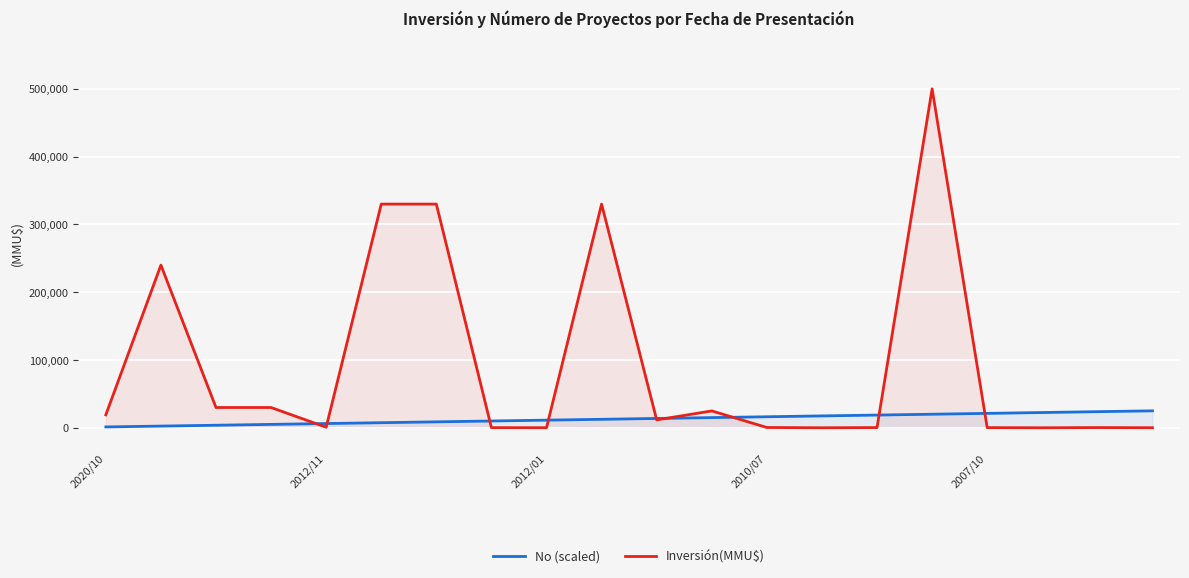

Which series changed the most between 10 and 19?

Inversión(MMU$)